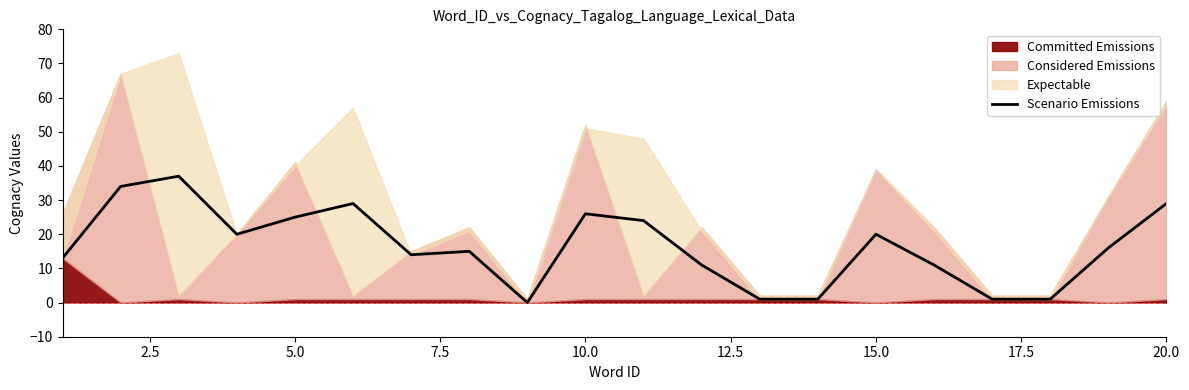

What is the highest value of the Scenario Emissions series?

37